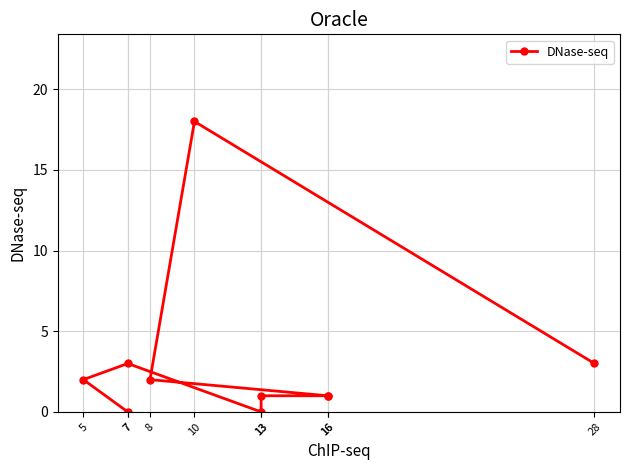

How many data points are above 2?

3